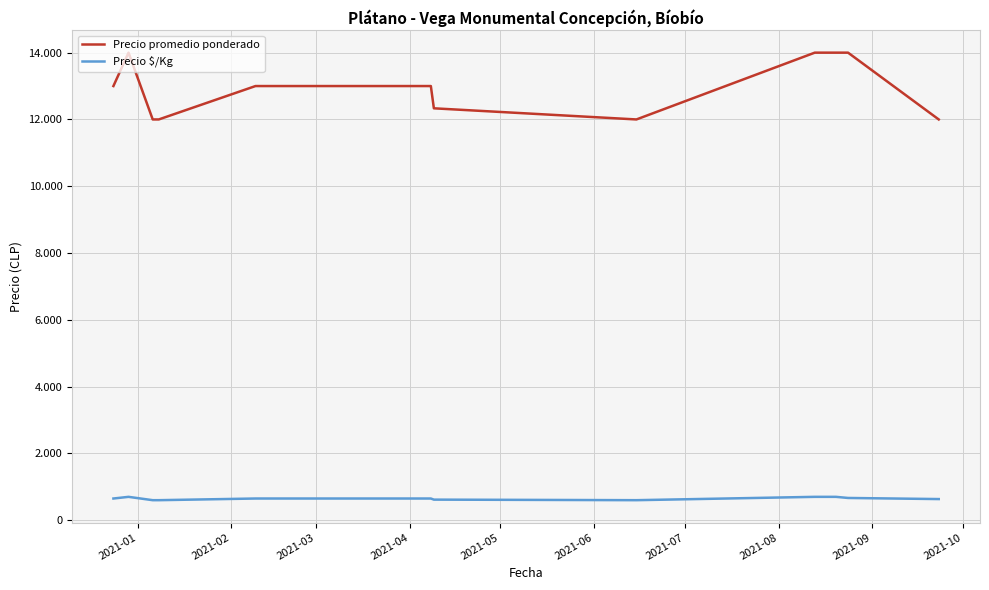

What is the label of the 1st point from the left?

2021-01